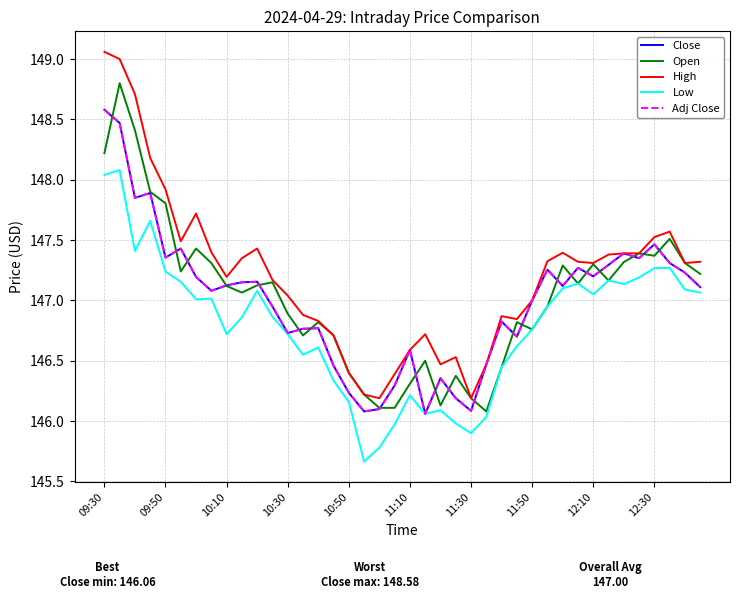

Which label corresponds to the largest value in the chart?

09:30